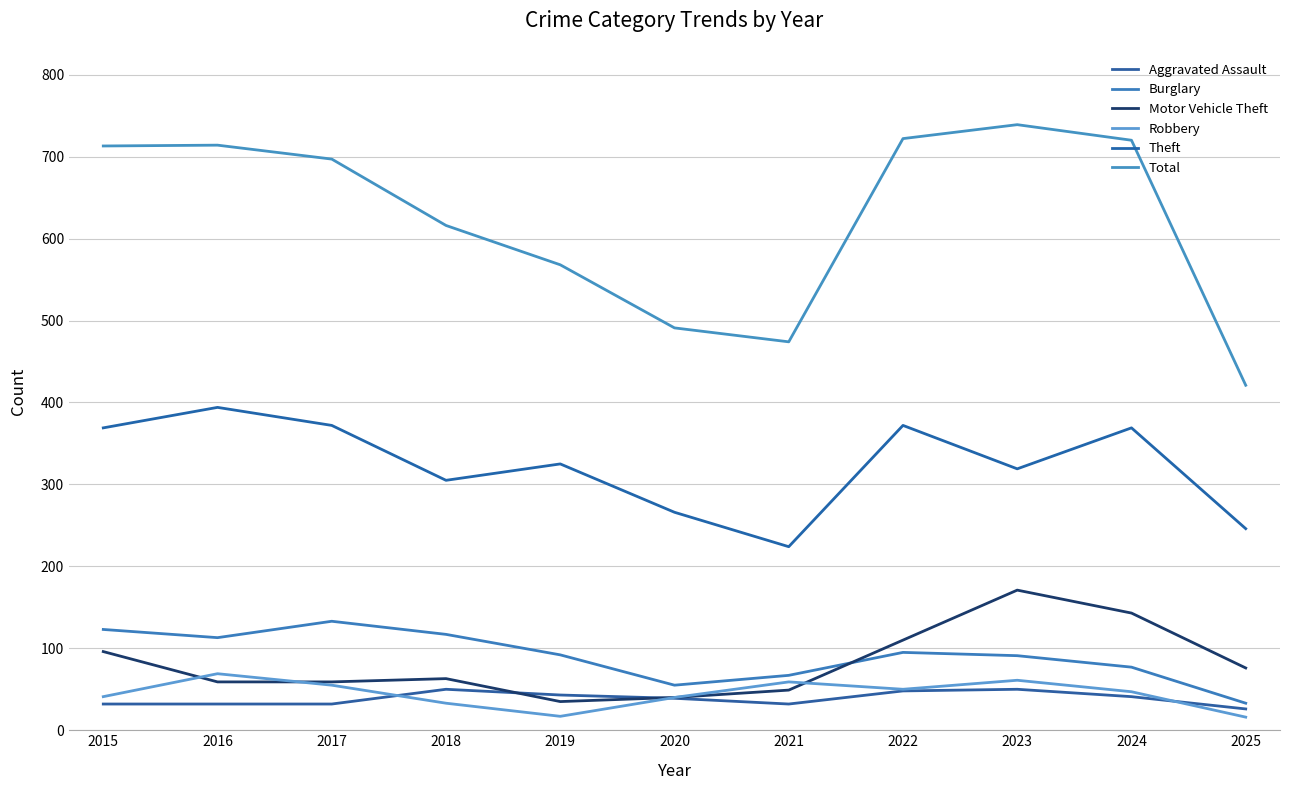

At which label does Aggravated Assault reach its minimum?

2025